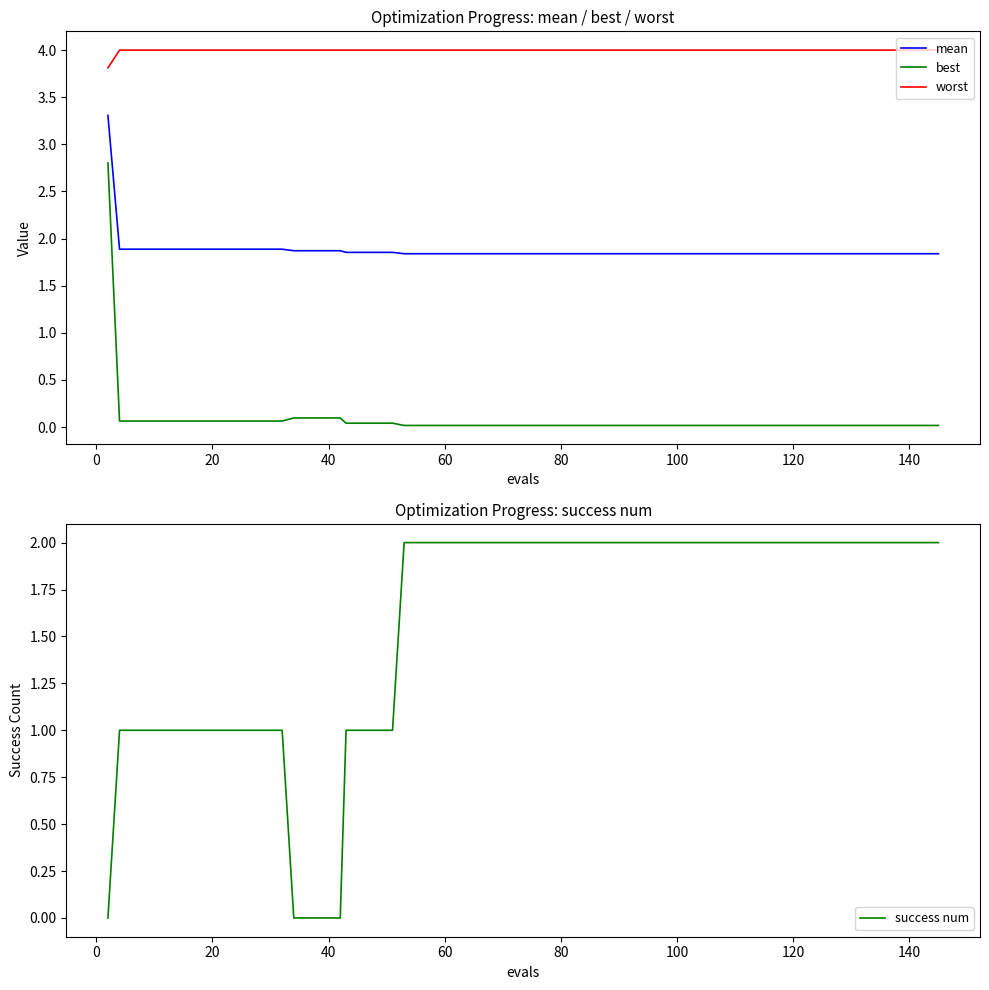

What is the highest value of the worst series?

4.0